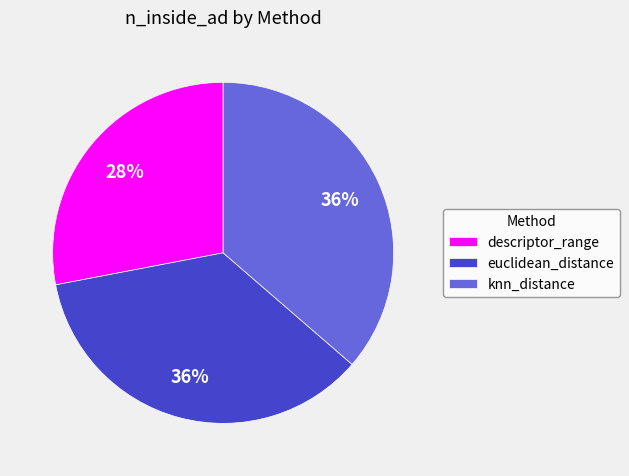

Which category has the smallest portion of the pie?

descriptor_range